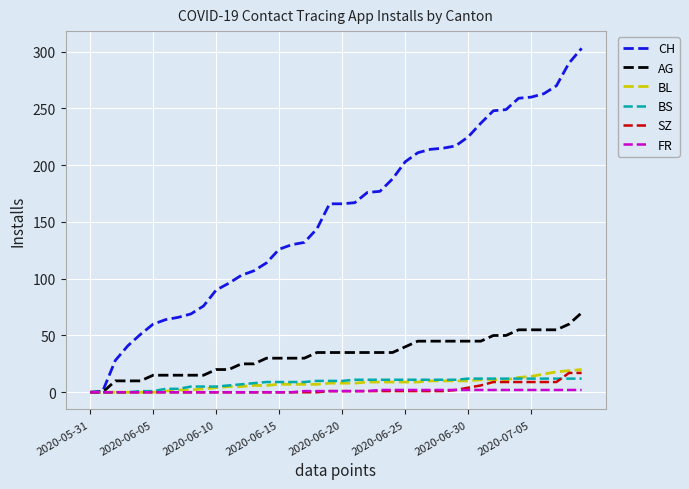

What is the greatest value displayed?

303